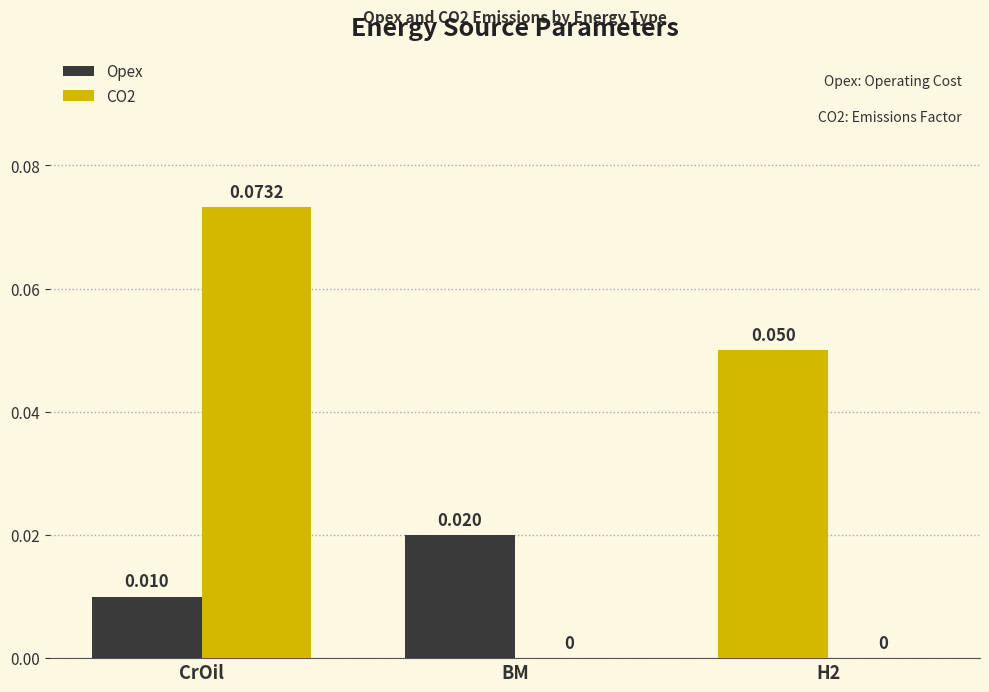

What is the maximum value for CO2?

0.1